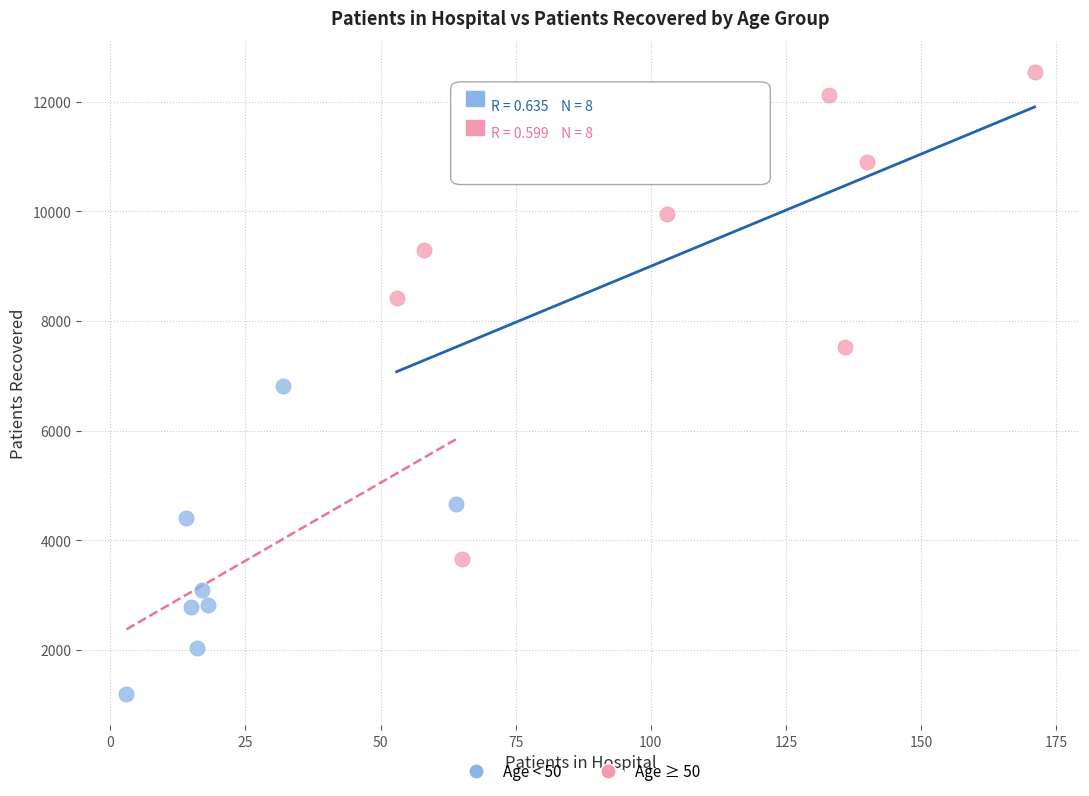

Which series has the largest Y range (max minus min)?

Age ≥ 50